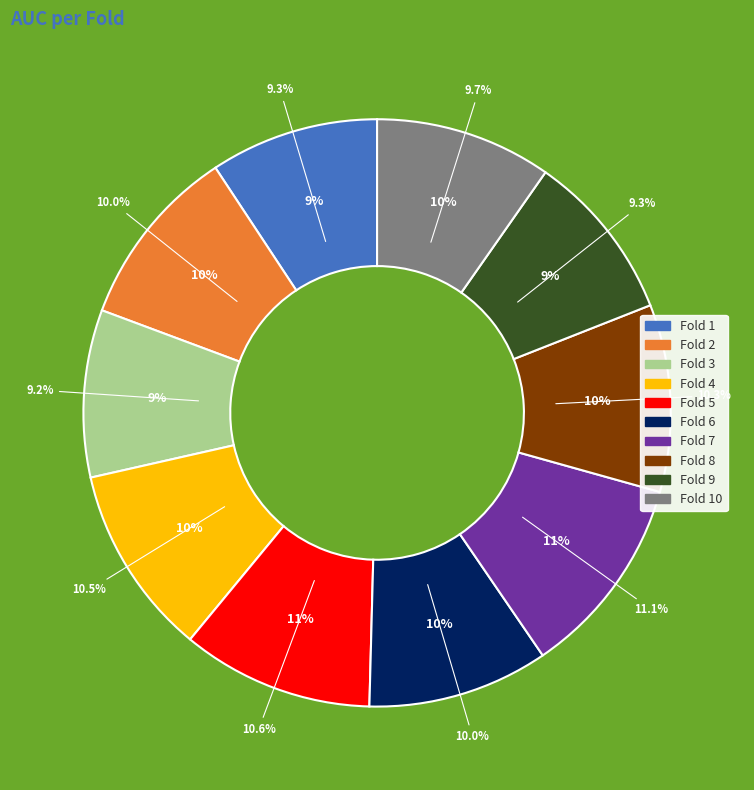

To the nearest percent, what is the combined percentage of Fold 9 and Fold 6?

19%